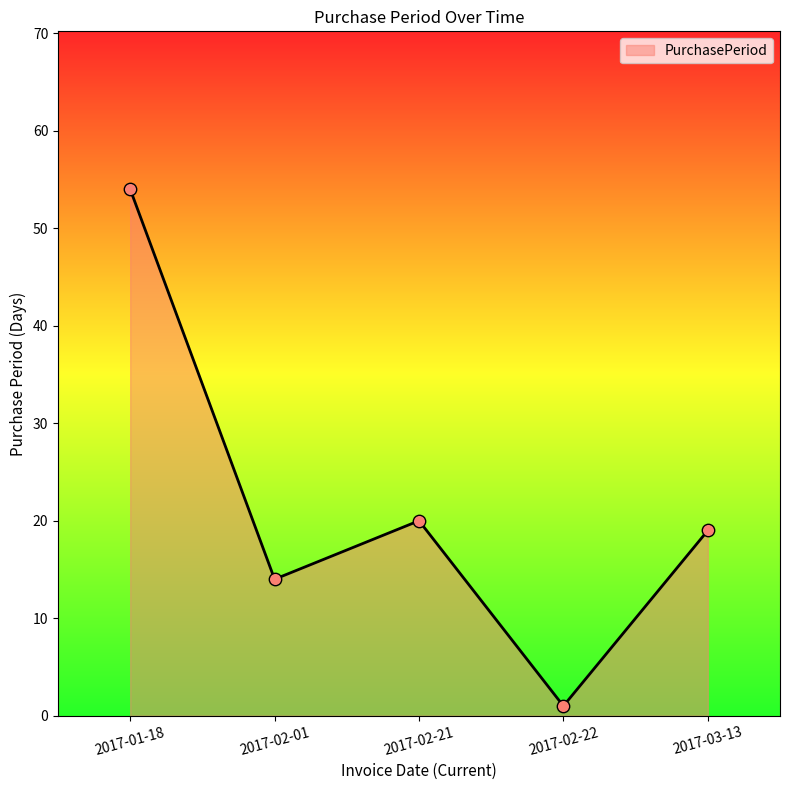

Which has a higher value, 2017-01-18 or 2017-02-22?

2017-01-18